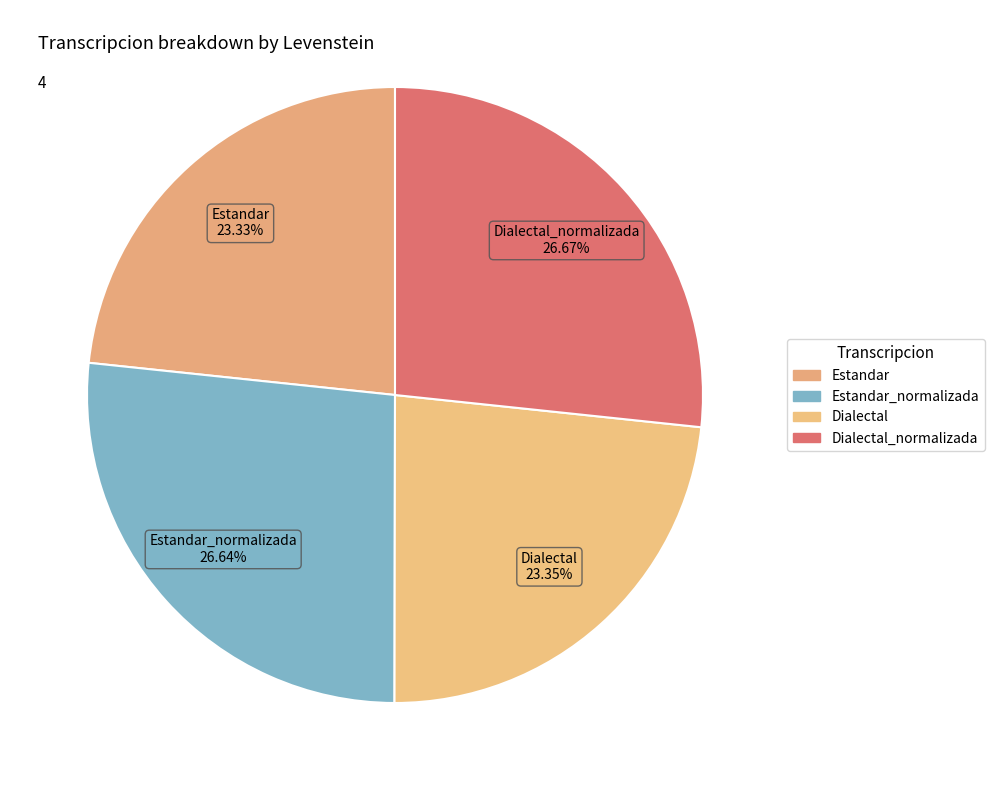

Rank the categories by value from lowest to highest.

Estandar, Dialectal, Estandar_normalizada, Dialectal_normalizada